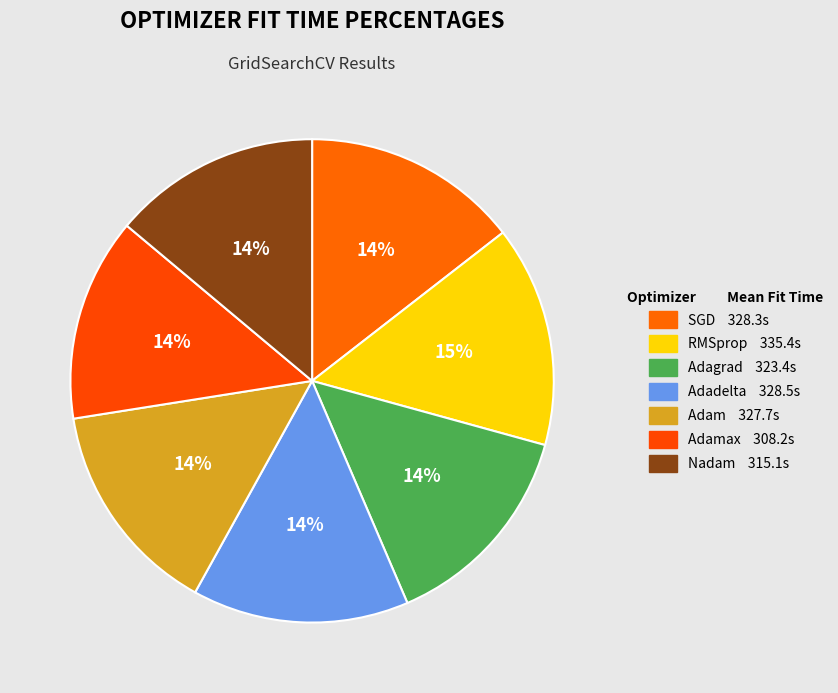

Count the number of slices in the pie.

7